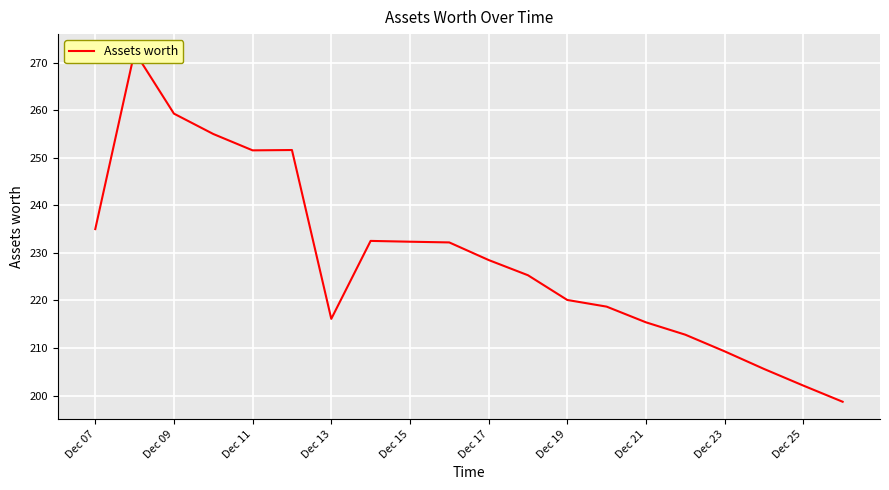

What is the sum of all values?

4574.5